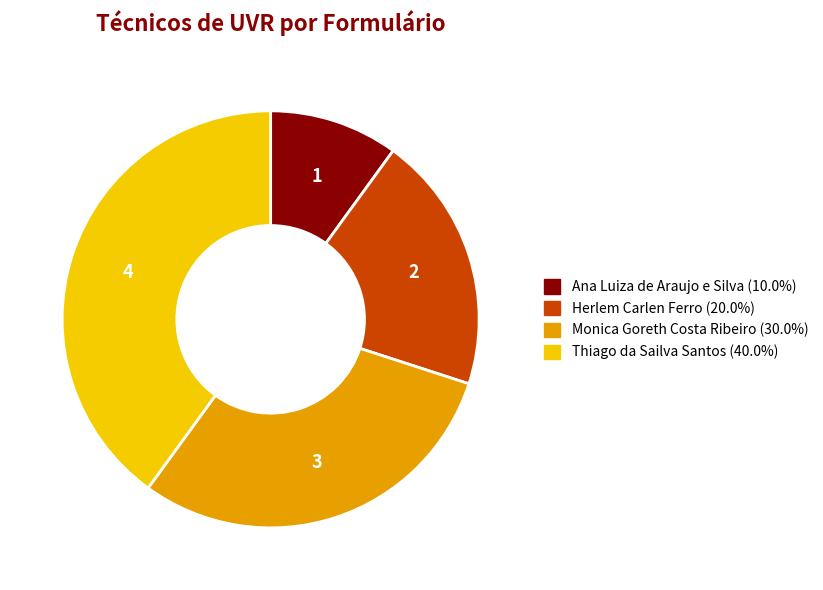

What is the ratio of the value at Thiago da Sailva Santos (40.0%) to the value at Ana Luiza de Araujo e Silva (10.0%)?

4.0